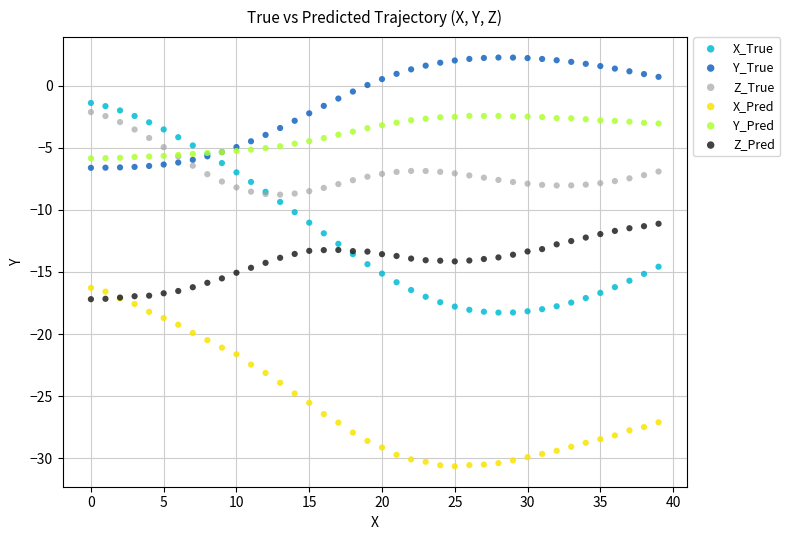

Which series reaches the minimum Y coordinate?

X_Pred